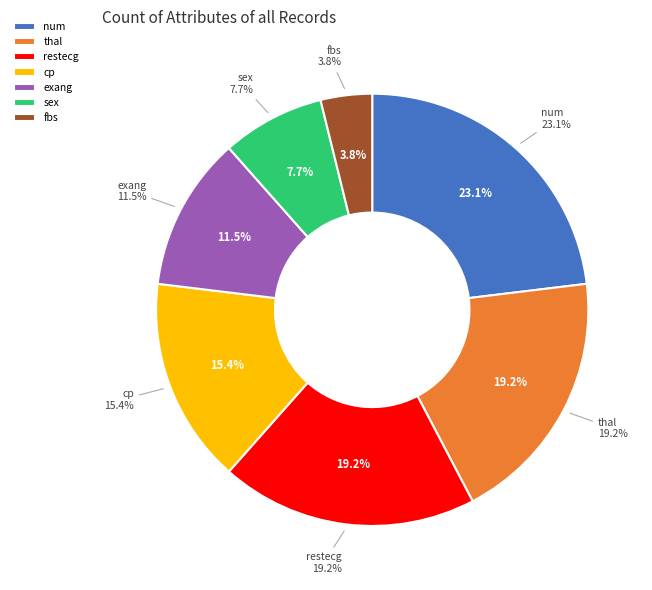

Does any single category account for the majority?

No